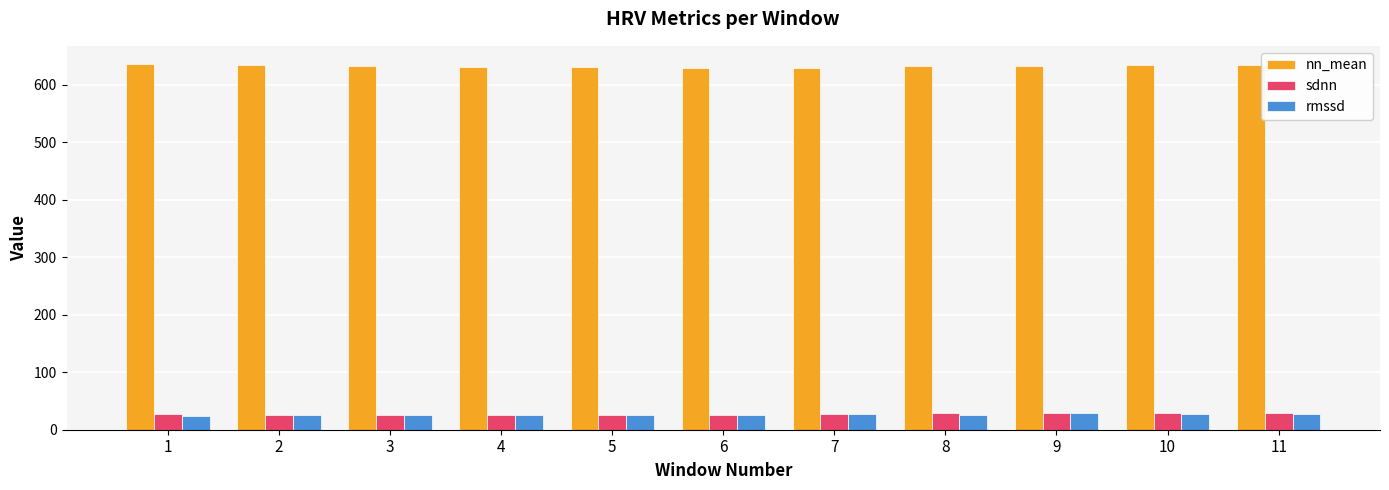

What is the greatest value displayed?

636.0